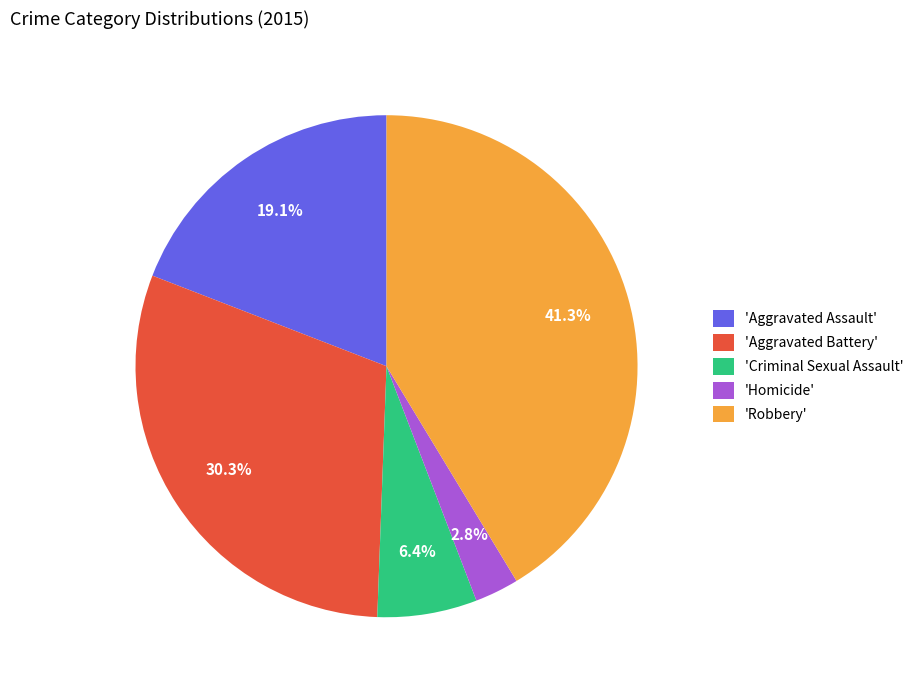

Do 'Homicide' and 'Criminal Sexual Assault' together represent more than half of the pie?

No